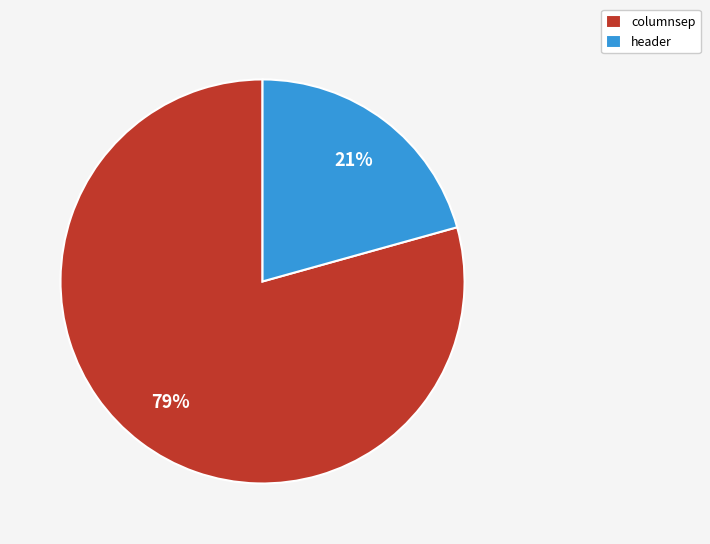

Combined, do header and columnsep account for over 50%?

Yes